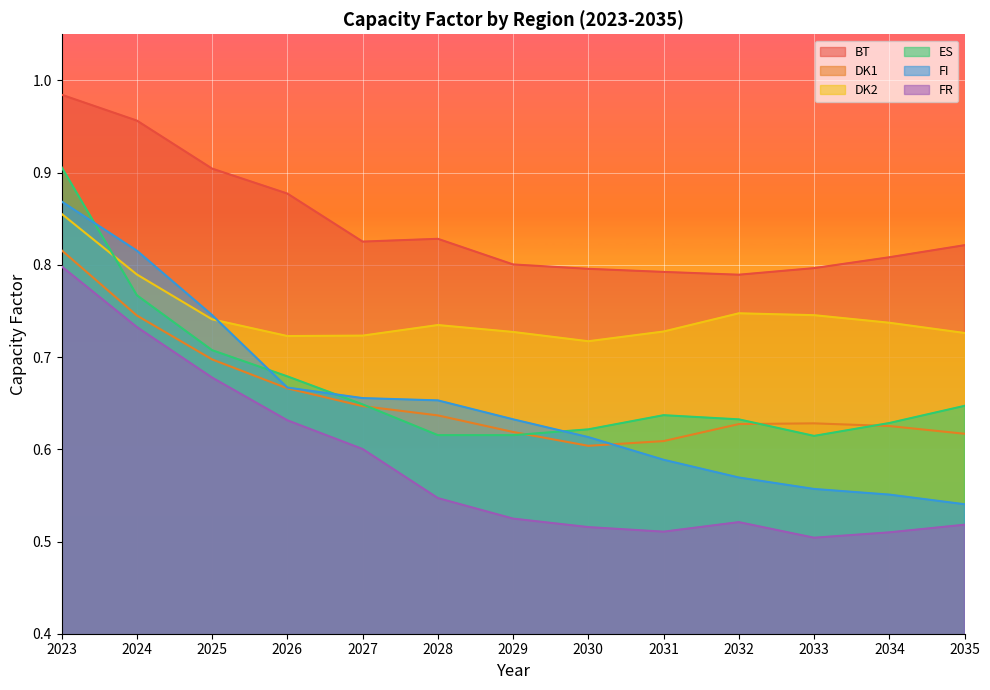

Rank the categories by BT value from highest to lowest.

2023, 2024, 2025, 2026, 2028, 2027, 2035, 2034, 2029, 2033, 2030, 2031, 2032